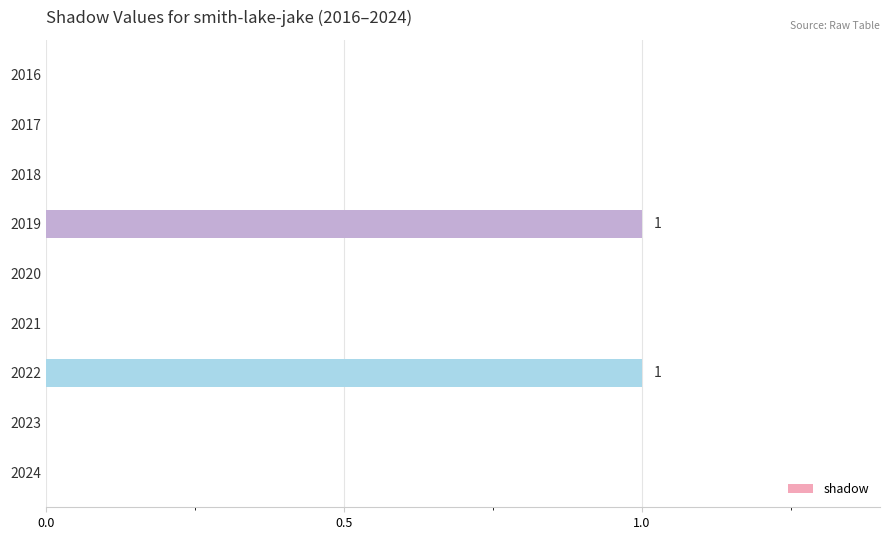

Reading top to bottom, what are all the values shown in this chart?

2016=0	2017=0	2018=0	2019=1	2020=0	2021=0	2022=1	2023=0	2024=0